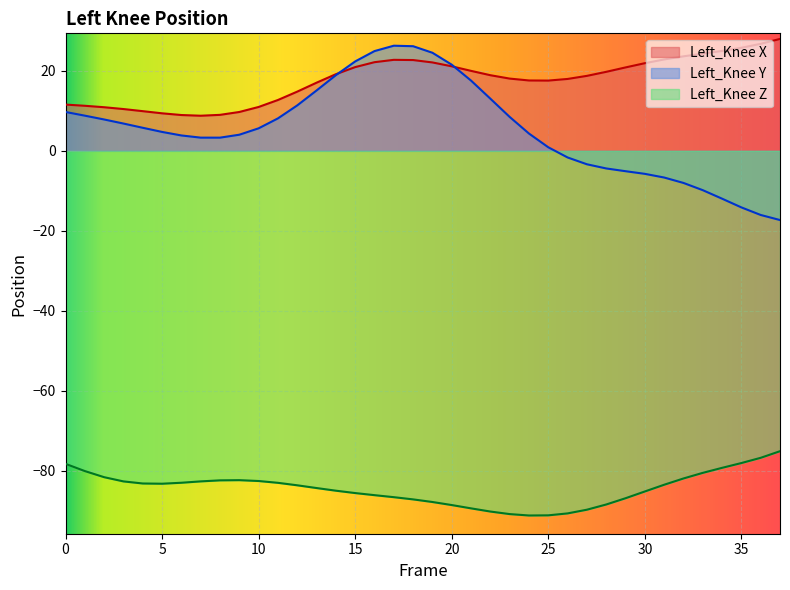

How many positive values does the Left_Knee_Y series have?

26